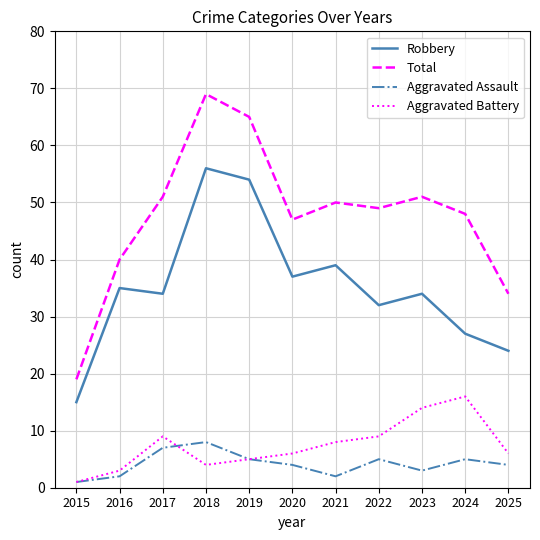

What is the greatest value displayed?

69